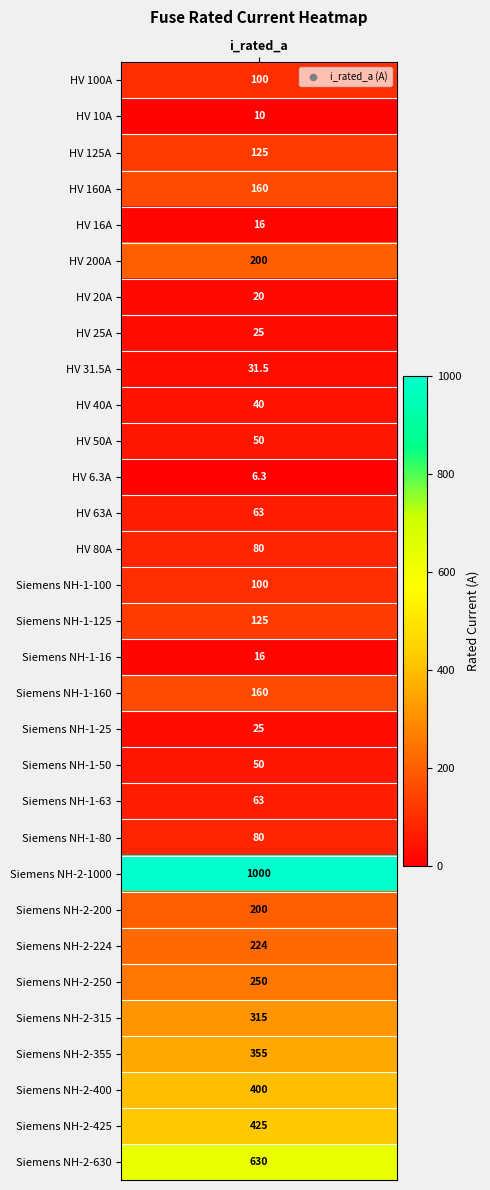

What is the sum of the values at Siemens NH-2-250 and Siemens NH-1-125?

375.0